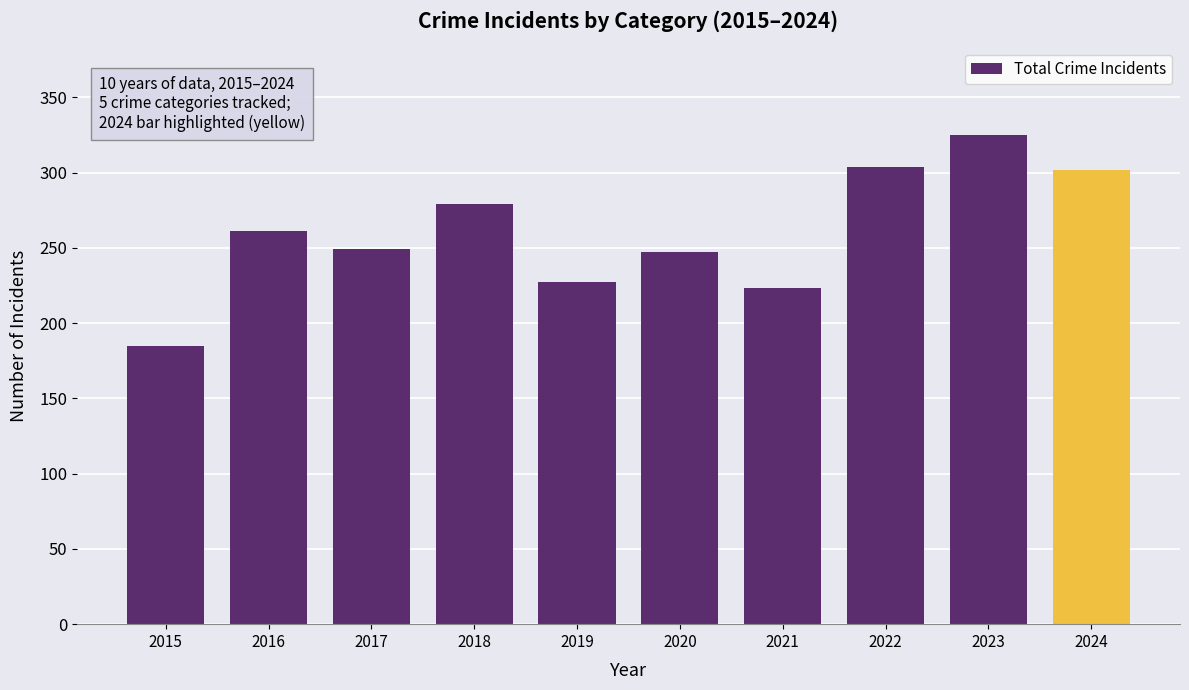

Reading left to right, list all the values displayed in this chart.

2015=185	2016=261	2017=249	2018=279	2019=227	2020=247	2021=223	2022=304	2023=325	2024=302